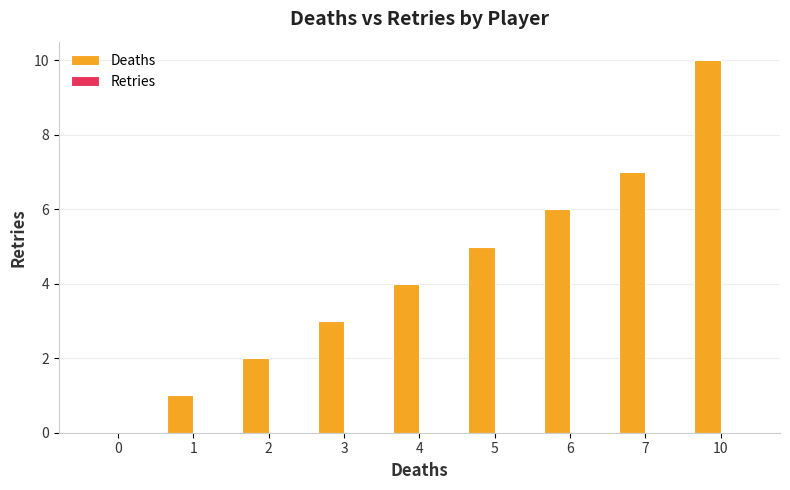

Is it true that the value at 0 is -4?

False